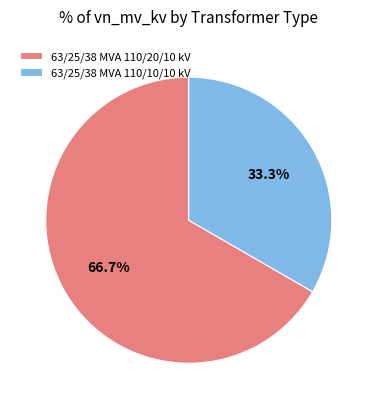

Does any single category account for the majority?

Yes